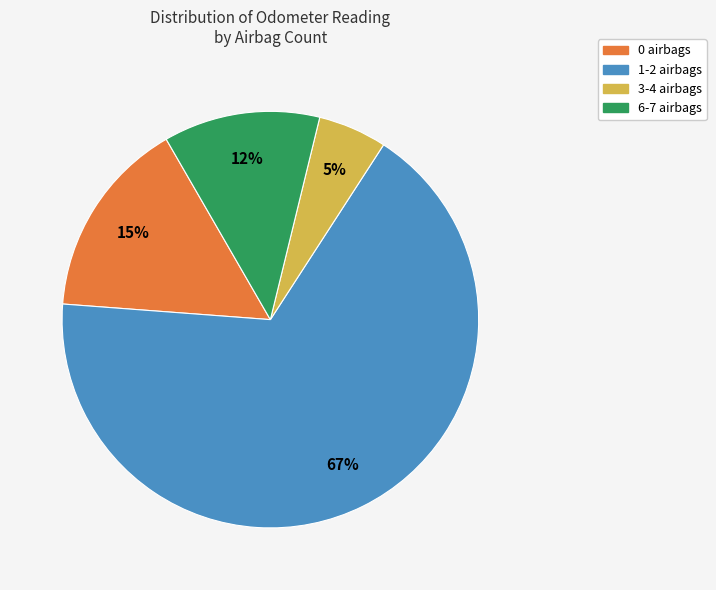

True or false: 6-7 airbags accounts for 26% of the total.

False